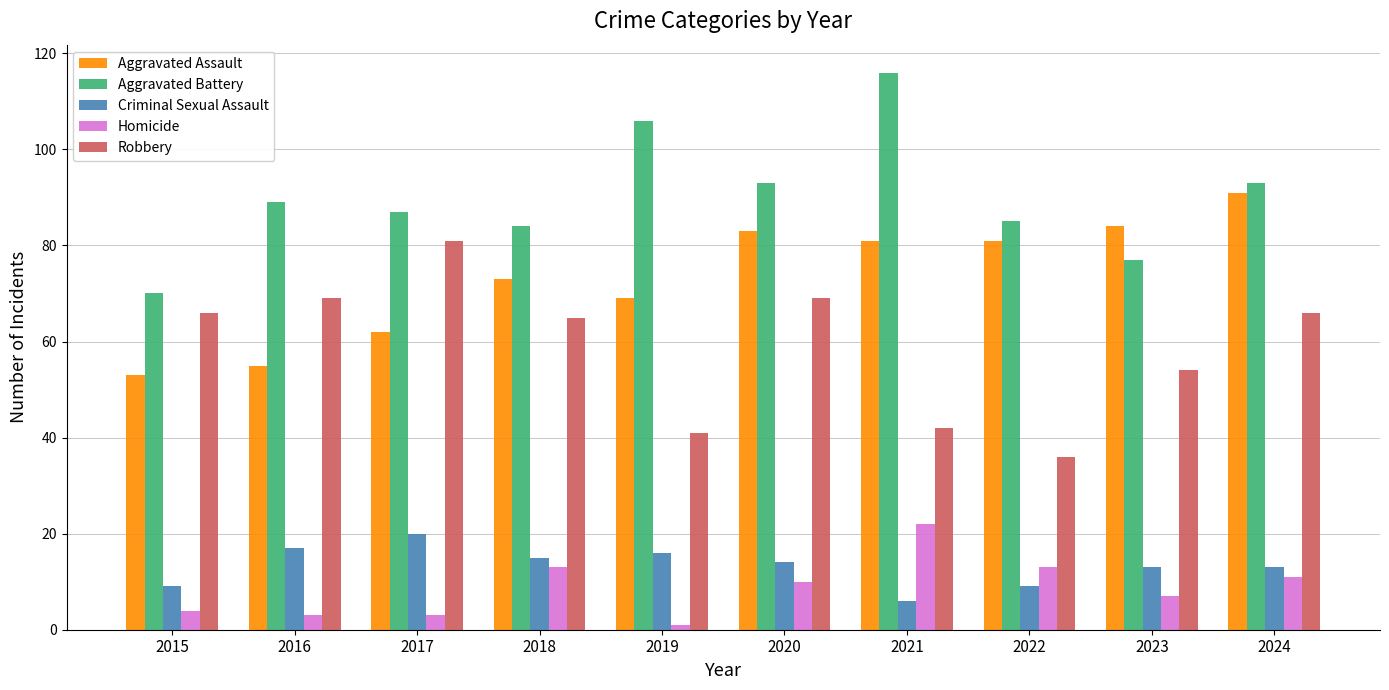

What is the spread (max minus min) of values at 2022?

76